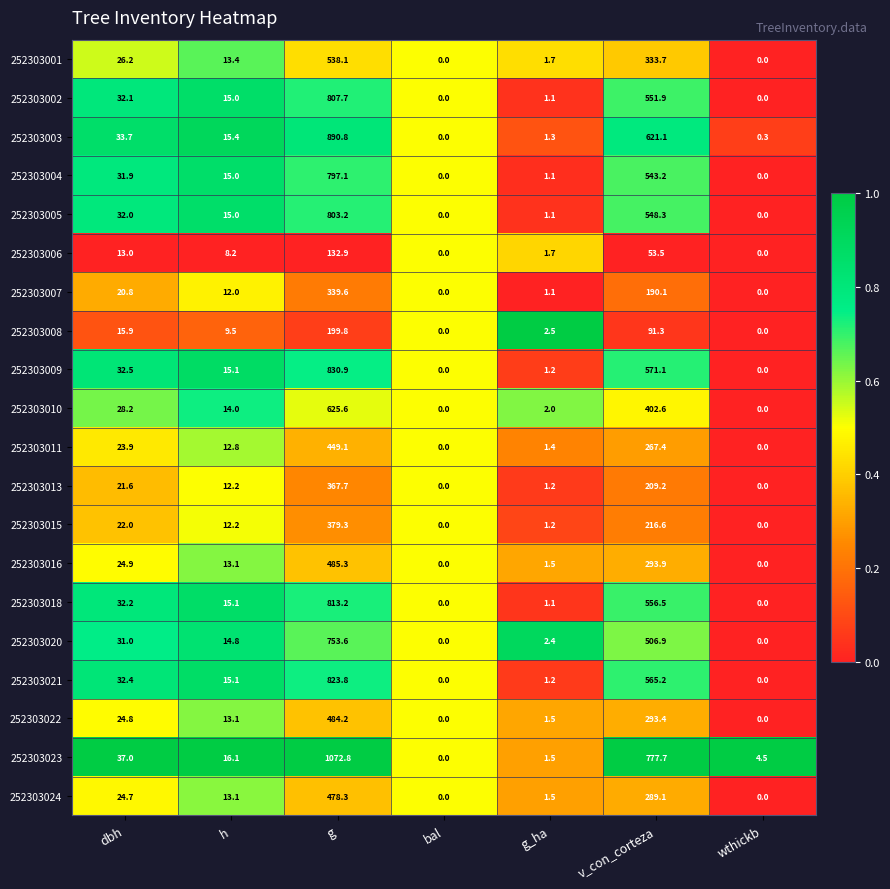

Which series has the largest range (max minus min)?

252303023